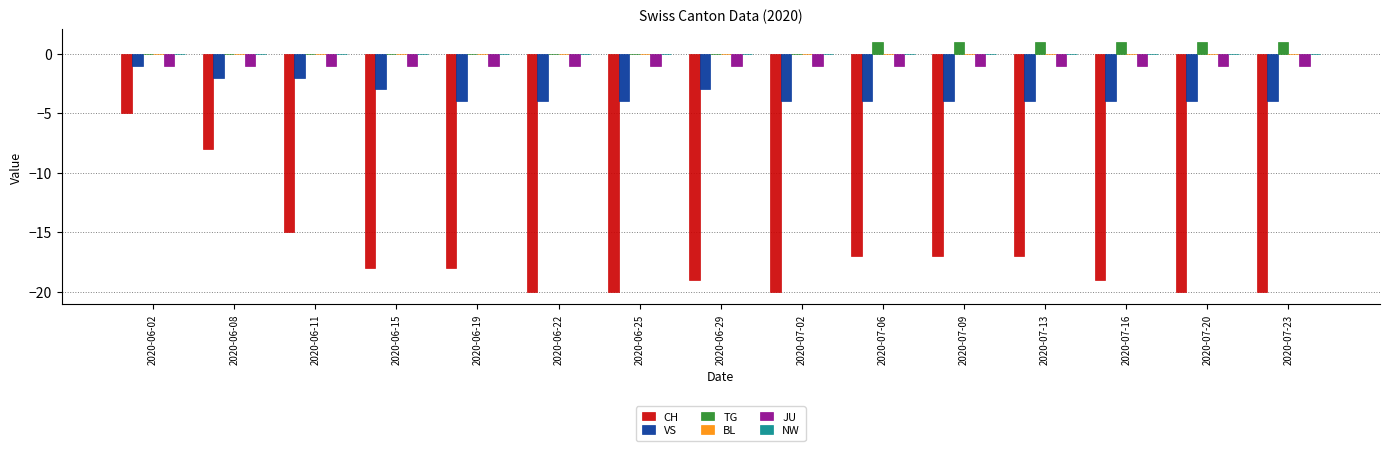

Between 2020-06-08 and 2020-07-02, which series saw the biggest shift?

CH